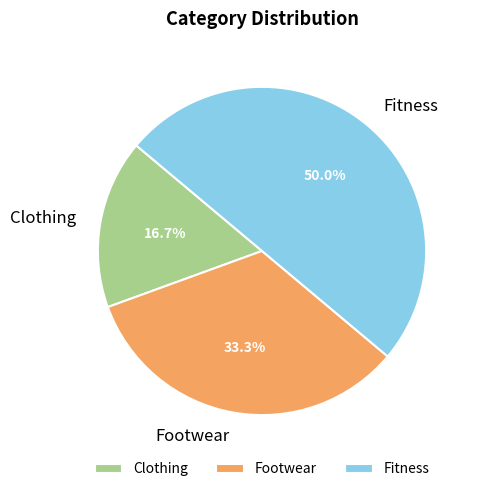

To the nearest percent, what is the average slice percentage?

33%